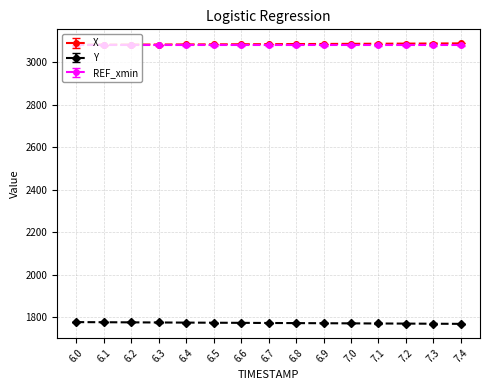

How many lines are shown in the chart?

3